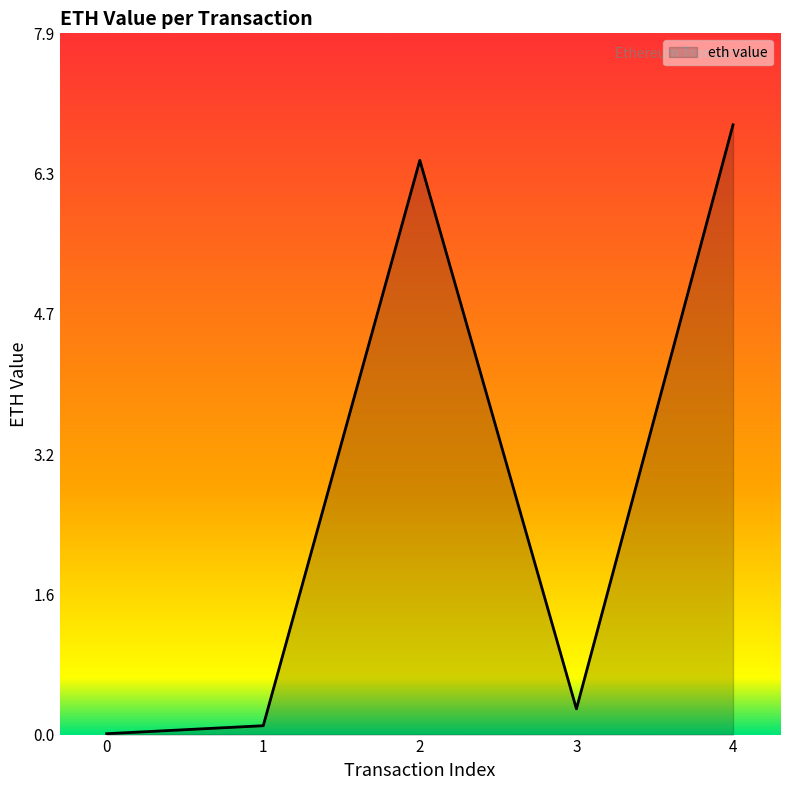

What is the difference between the maximum and second lowest values?

6.8